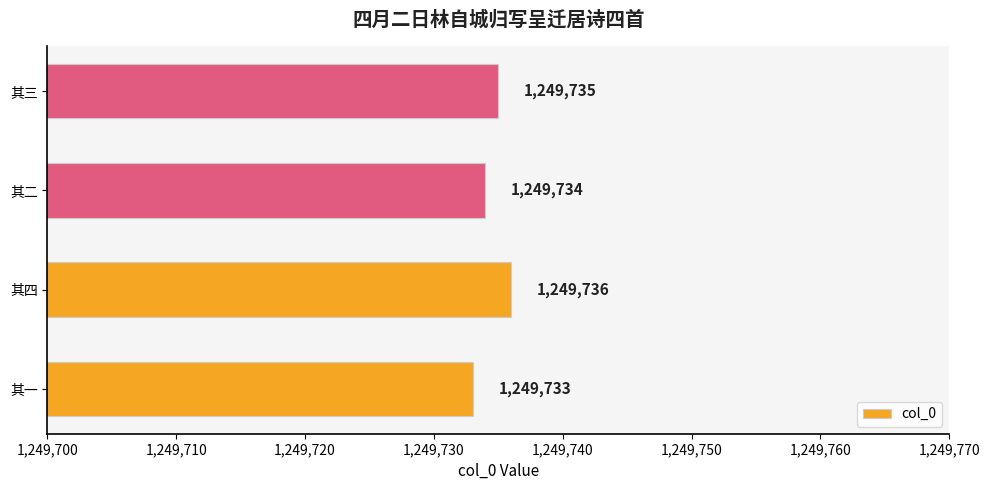

What is the sum of all values?

4998938